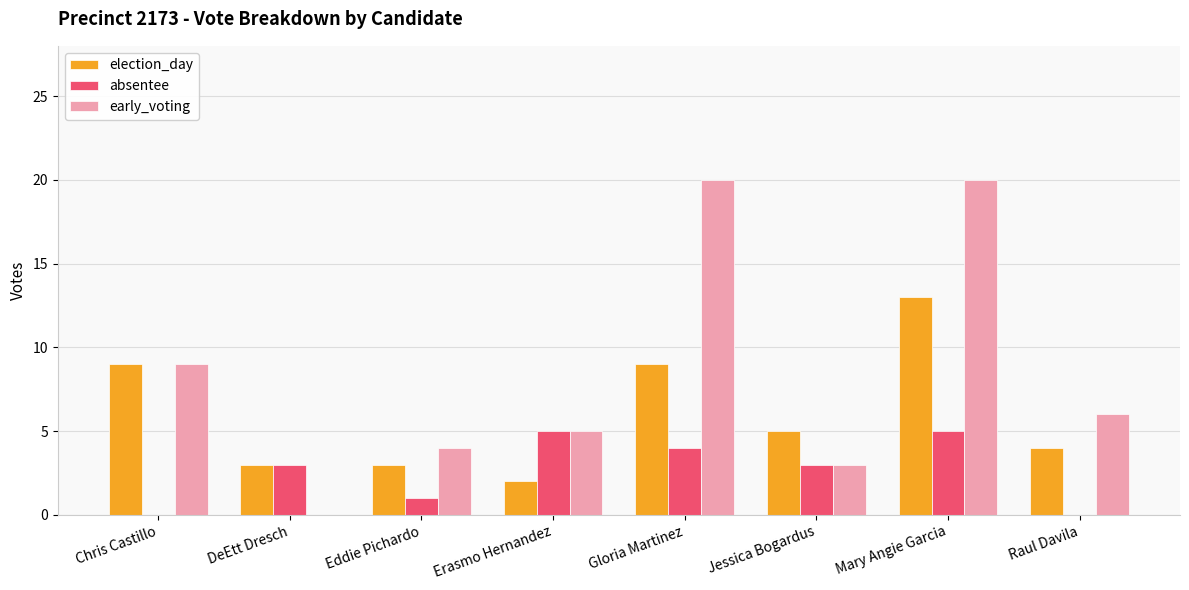

Does the chart contain stacked bars?

No